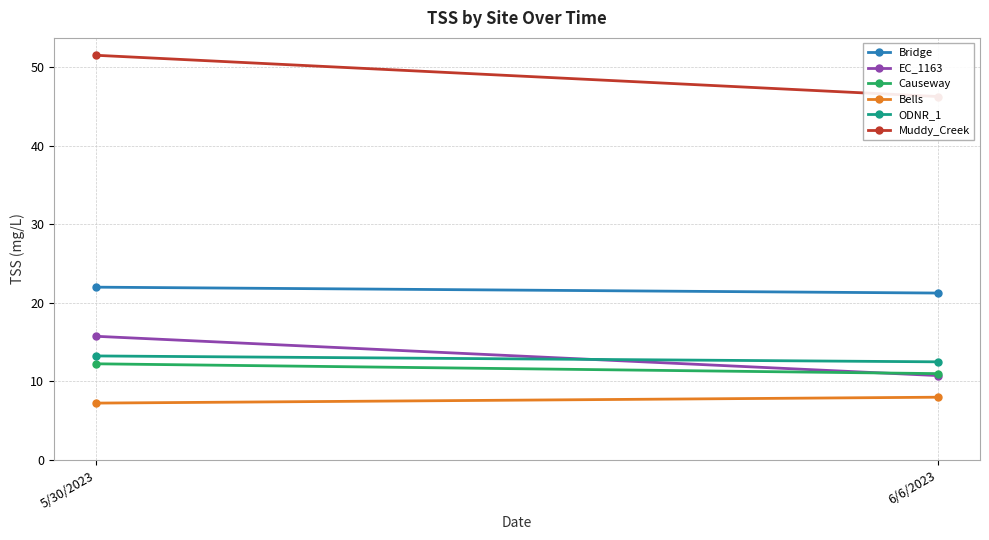

Which has a higher value, 5/30/2023 or 6/6/2023?

5/30/2023